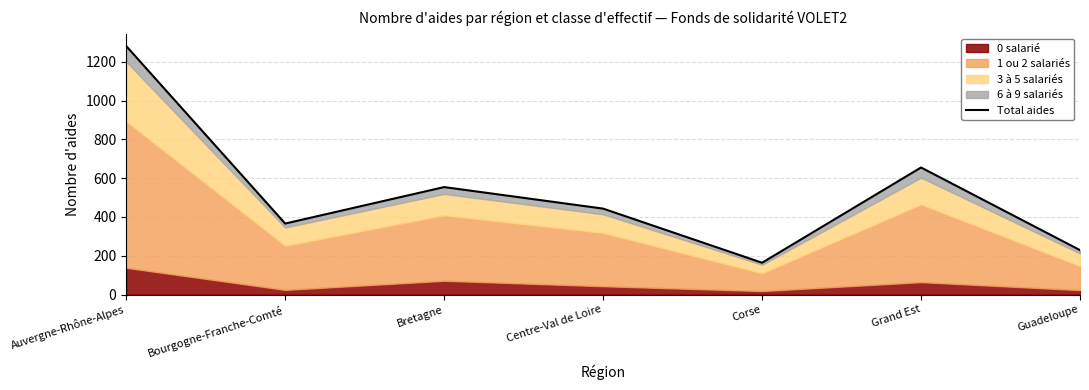

Approximately how many times larger is the value at Bretagne compared to Auvergne-Rhône-Alpes?

0.4